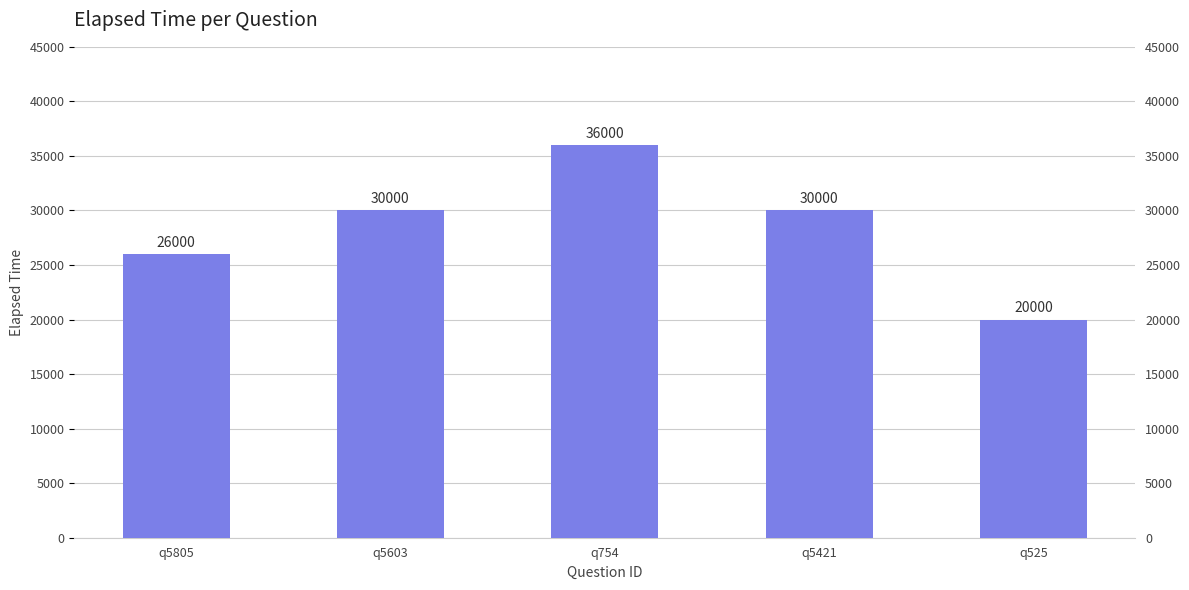

What is the label of the 1st bar from the left?

q5805